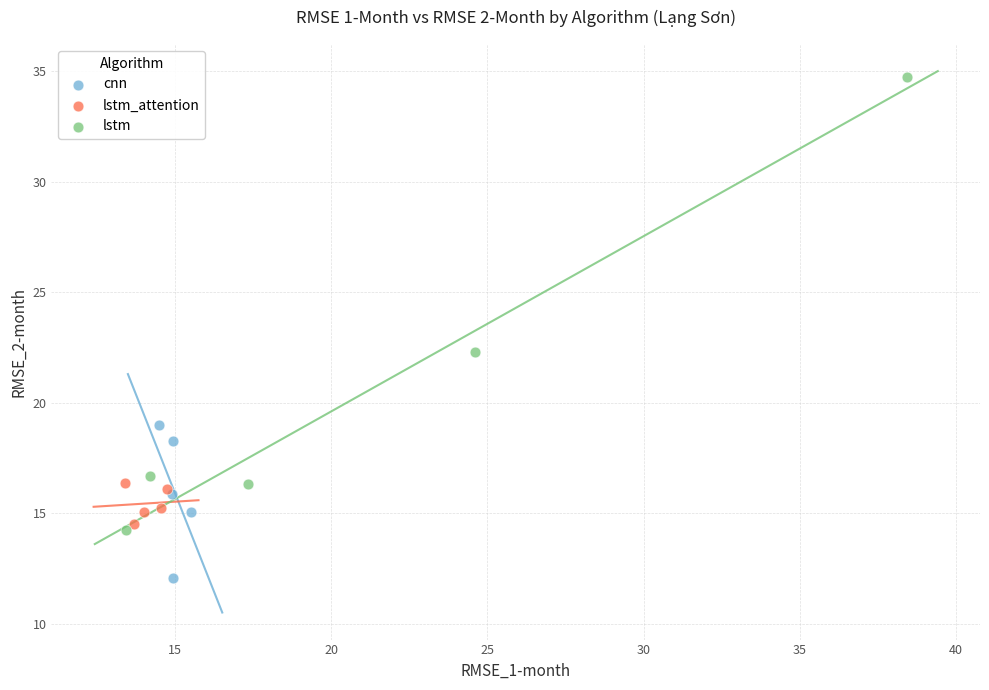

Which series reaches the minimum Y coordinate?

cnn